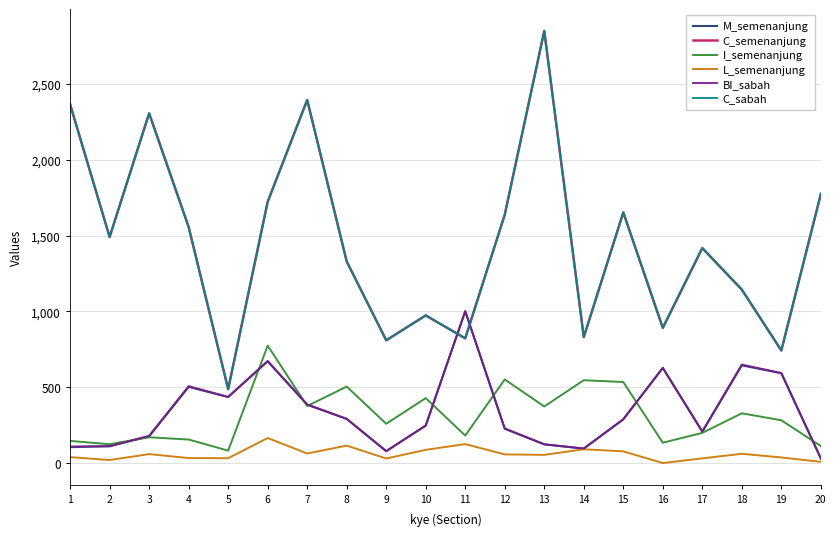

Reading left to right, what are all the values shown in this chart?

M_semenanjung: 1=106	2=112	3=177	4=503	5=436	6=672	7=385	8=292	9=80	10=248	11=1001	12=227	13=124	14=96	15=289	16=629	17=207	18=645	19=593	20=30
C_semenanjung: 1=2365	2=1491	3=2306	4=1557	5=488	6=1723	7=2394	8=1330	9=810	10=974	11=823	12=1638	13=2849	14=831	15=1653	16=892	17=1418	18=1144	19=743	20=1775
I_semenanjung: 1=147	2=125	3=171	4=156	5=83	6=775	7=377	8=505	9=260	10=429	11=182	12=552	13=374	14=547	15=535	16=135	17=200	18=329	19=283	20=113
L_semenanjung: 1=40	2=21	3=60	4=34	5=33	6=166	7=64	8=116	9=31	10=88	11=126	12=58	13=55	14=92	15=78	16=1	17=32	18=62	19=38	20=9
BI_sabah: 1=110	2=112	3=181	4=508	5=437	6=673	7=388	8=292	9=79	10=248	11=1003	12=229	13=125	14=97	15=290	16=627	17=210	18=650	19=594	20=33
C_sabah: 1=2365	2=1491	3=2306	4=1557	5=488	6=1723	7=2394	8=1330	9=810	10=974	11=823	12=1638	13=2849	14=831	15=1653	16=892	17=1418	18=1144	19=743	20=1775